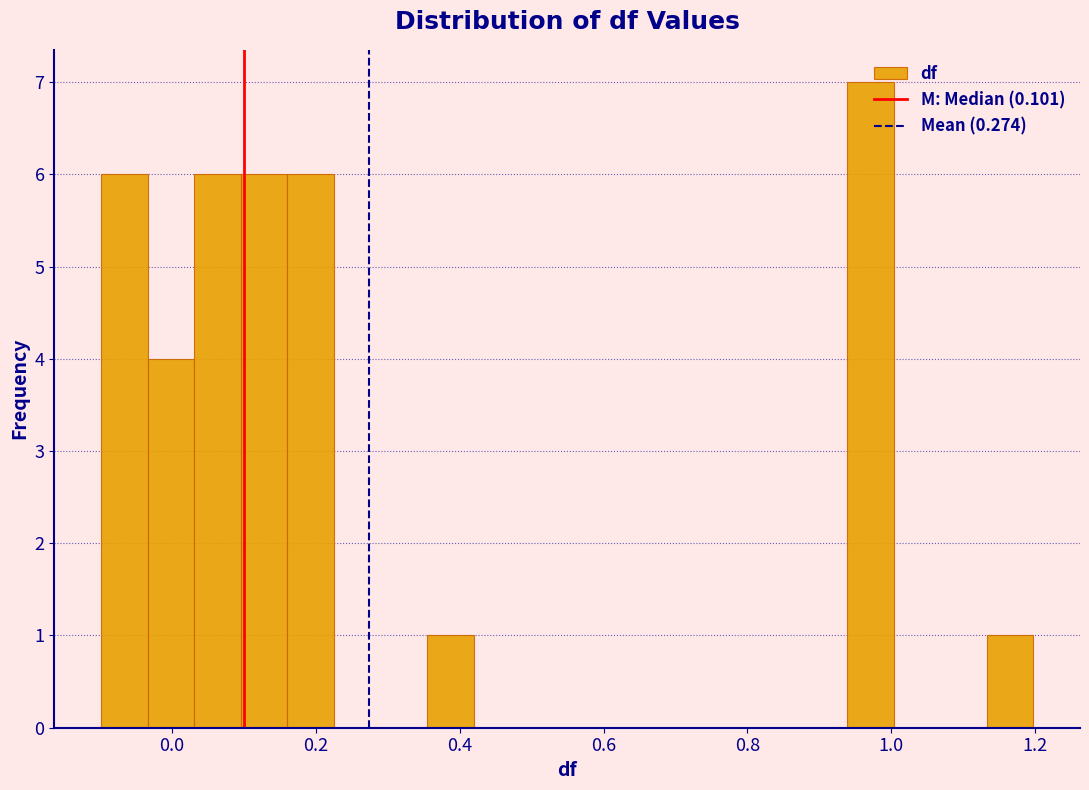

Read against the x-axis, roughly where is the centre of the tallest bar?

0.98